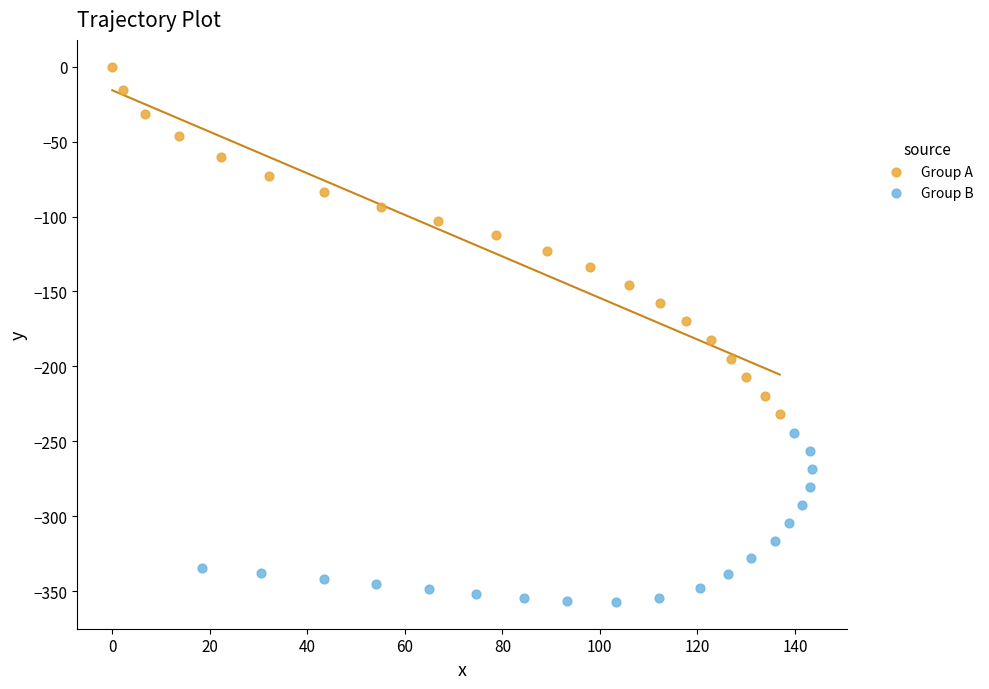

Which series has the largest Y range (max minus min)?

Group A